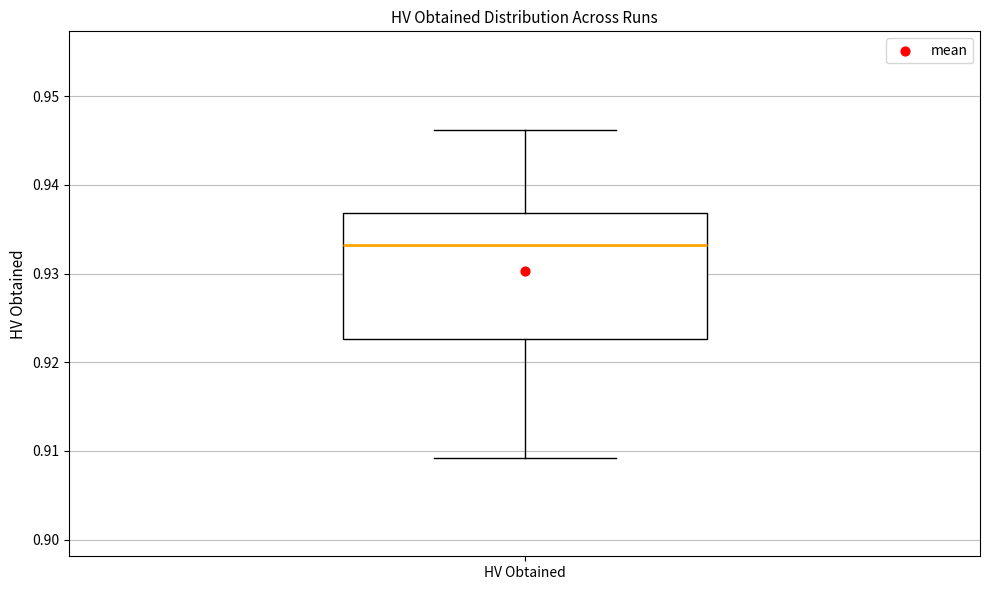

Read this box plot against the y-axis: the position of the median line, the range covered by the box, and the ends of both whiskers. The values are not printed on the chart, so give them approximately, as read against the axis.

median 0.933, box 0.923 to 0.937, whiskers 0.909 to 0.946